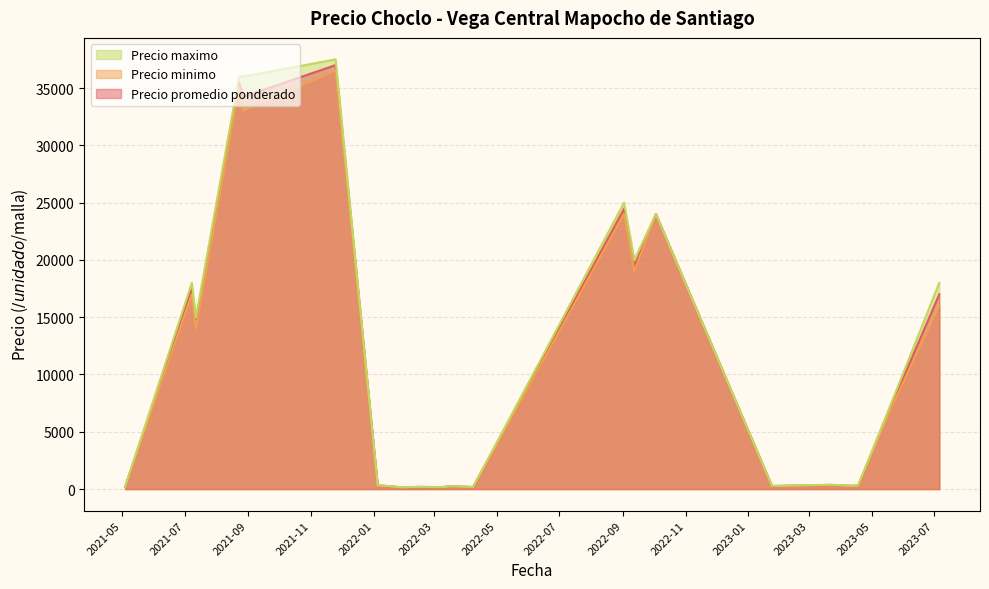

Which series has the largest range (max minus min)?

Precio maximo